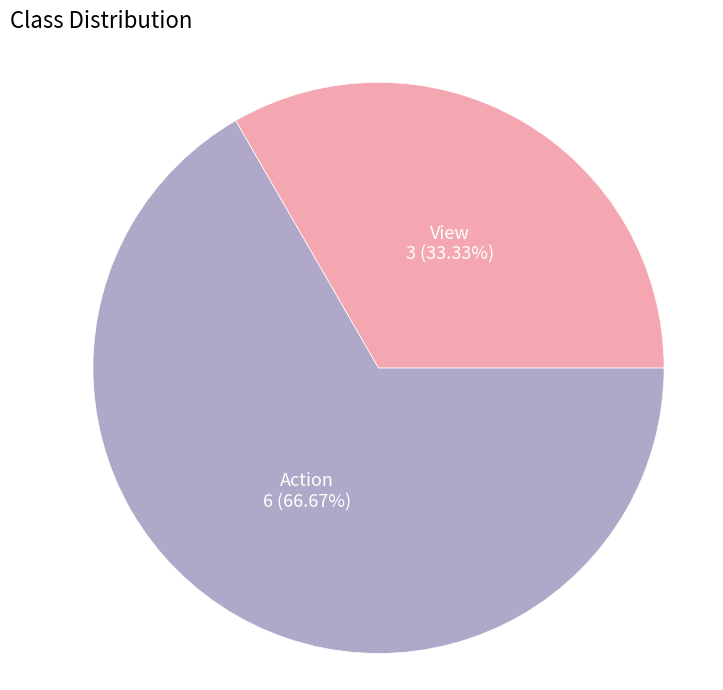

To the nearest percent, what is the difference between the largest and smallest slice percentages?

33%